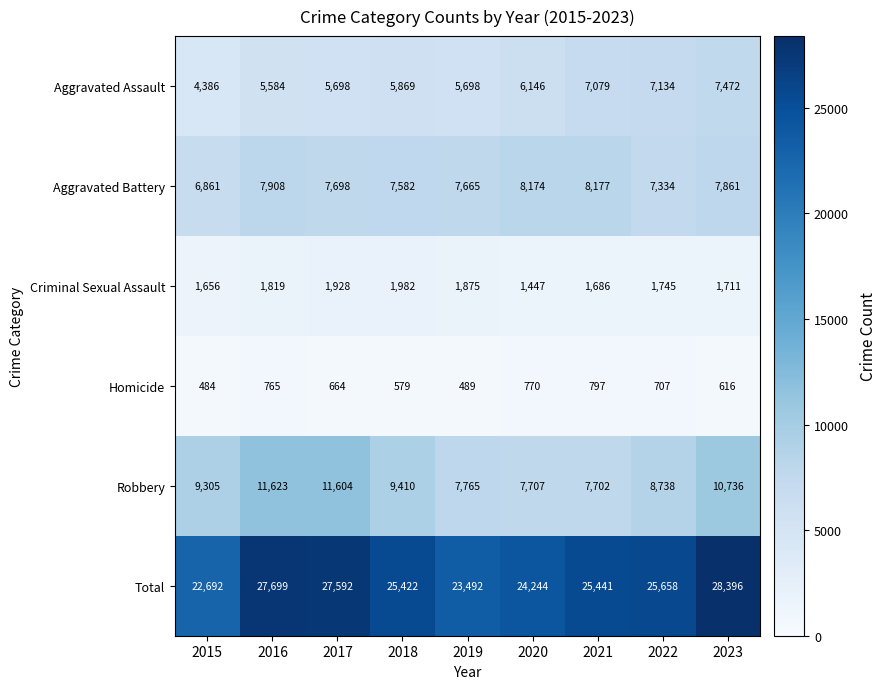

What is the smallest value displayed?

484